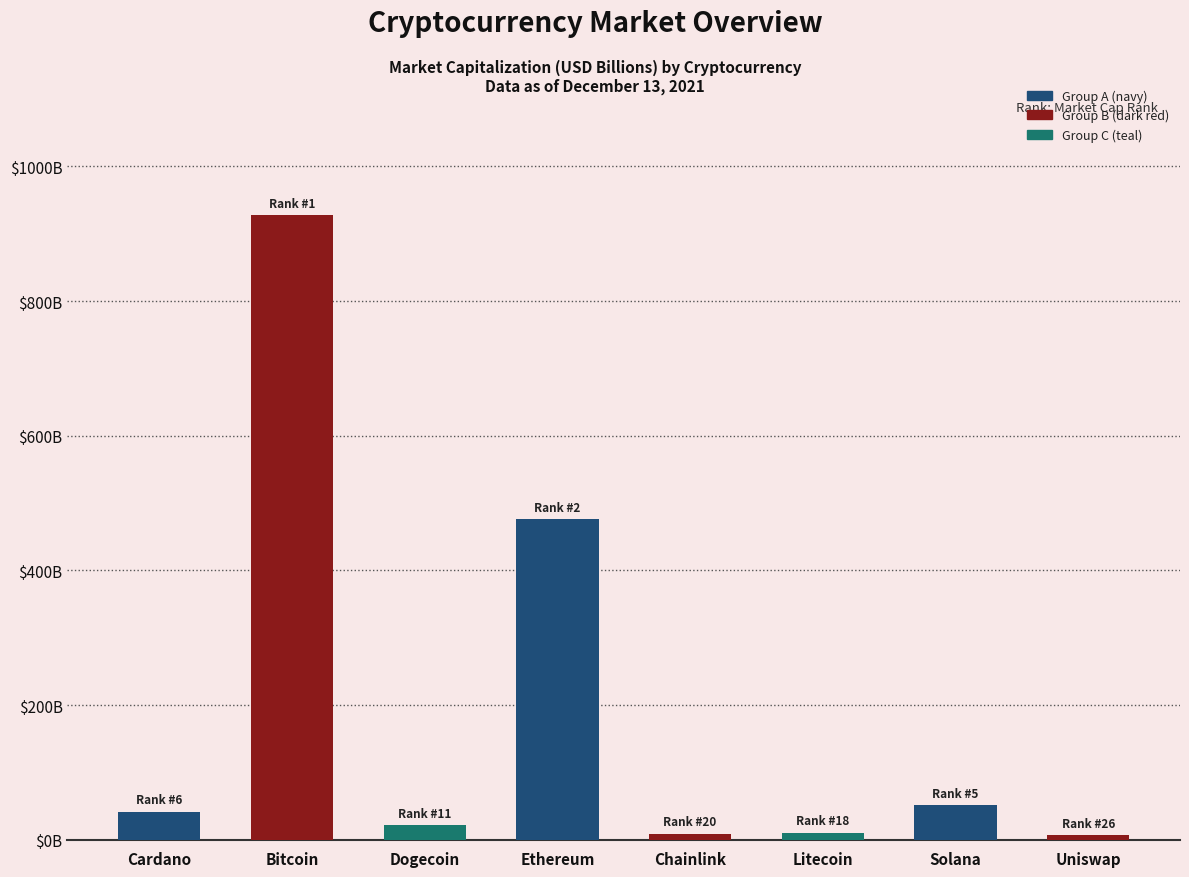

What is the sum of the values at Dogecoin and Chainlink?

31.2